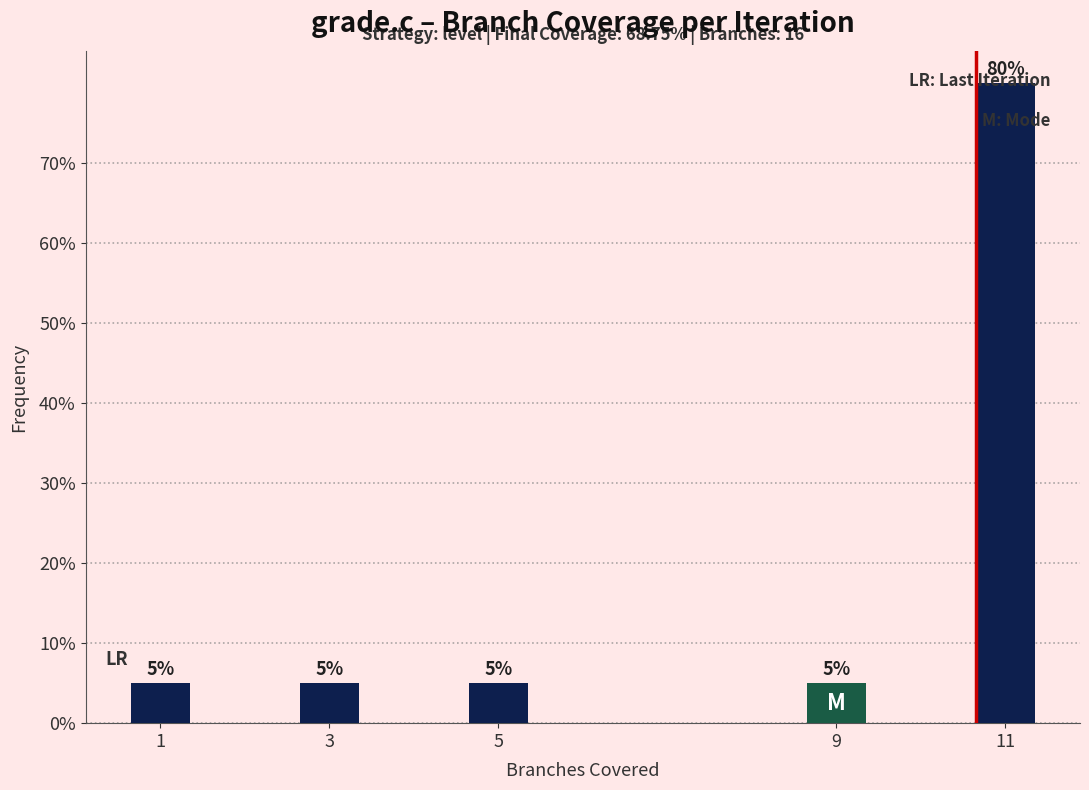

At which category does the chart reach its peak across all series?

11